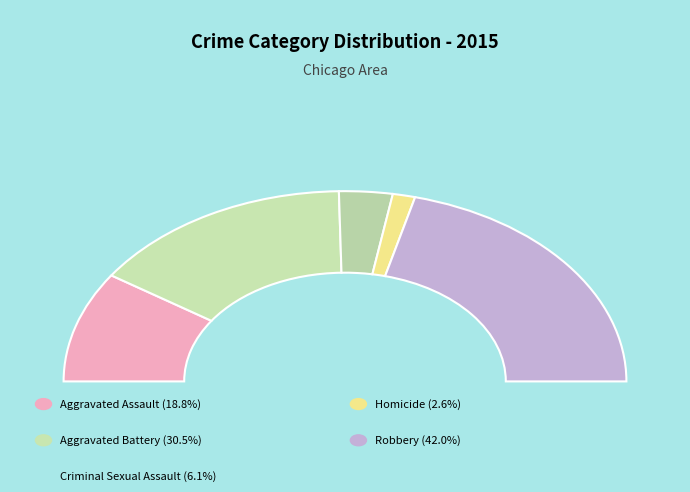

Combined, what portion of the pie is Homicide and Aggravated Assault?

21.4%